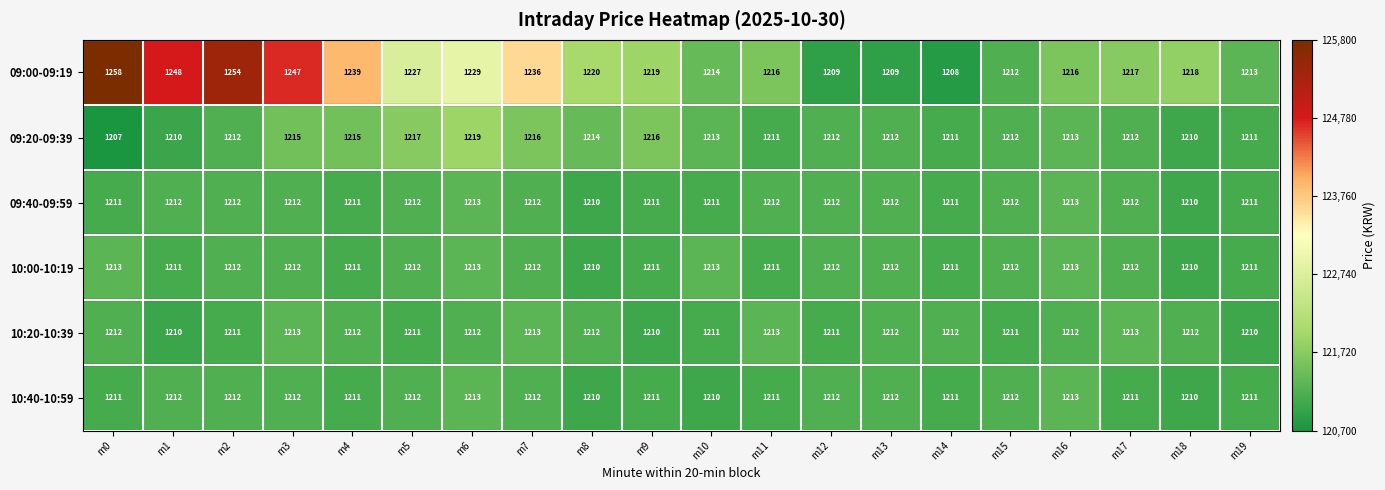

What is the spread (max minus min) of values at m7?

24